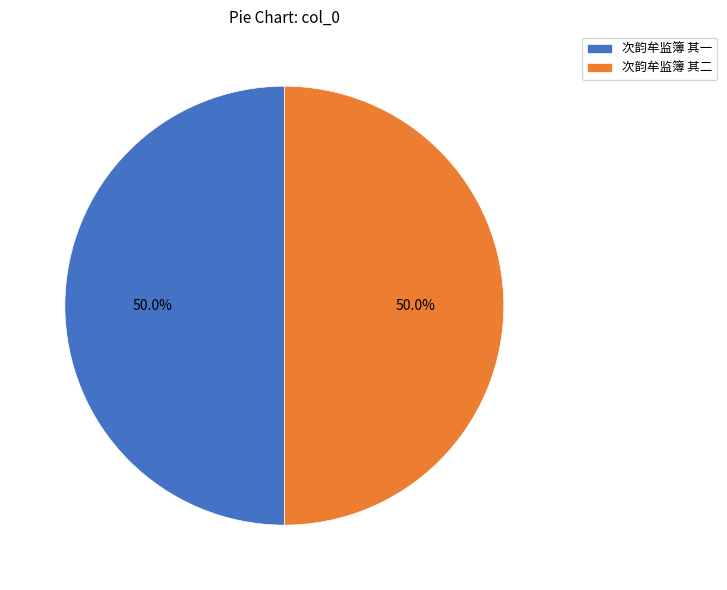

Is it true that 次韵牟监簿 其一 is 44% of the pie?

False